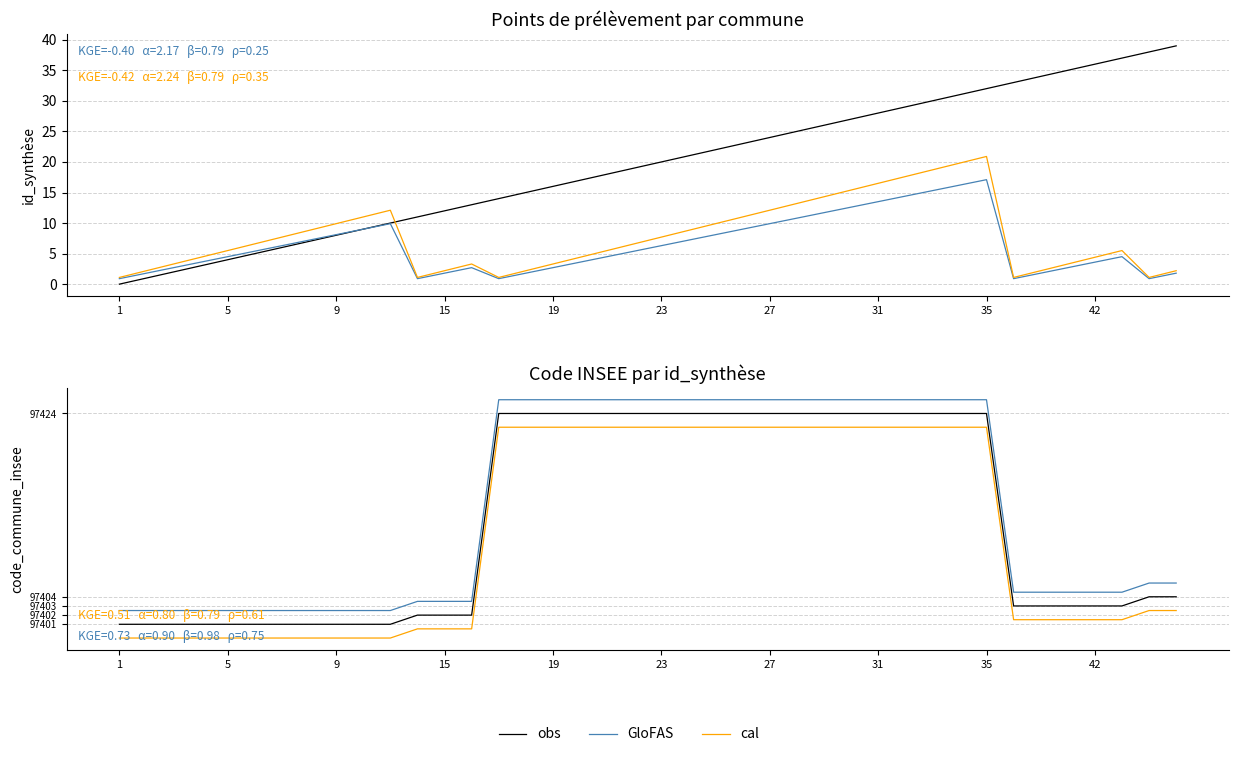

Which series has the largest range (max minus min)?

obs